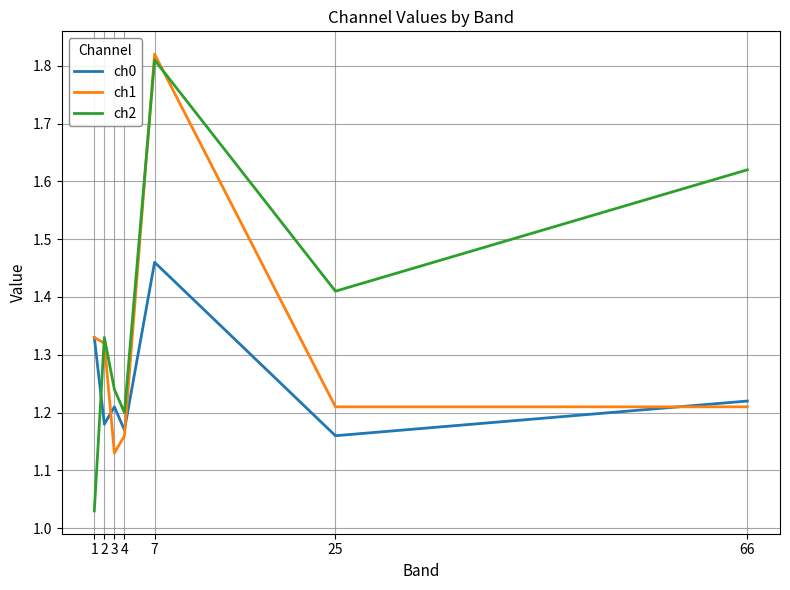

Where is ch1 nearest to the value 1?

3